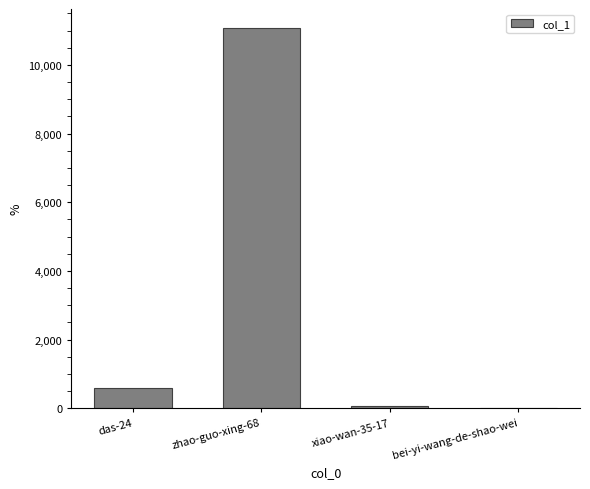

Where is the data nearest to the value 5539?

das-24